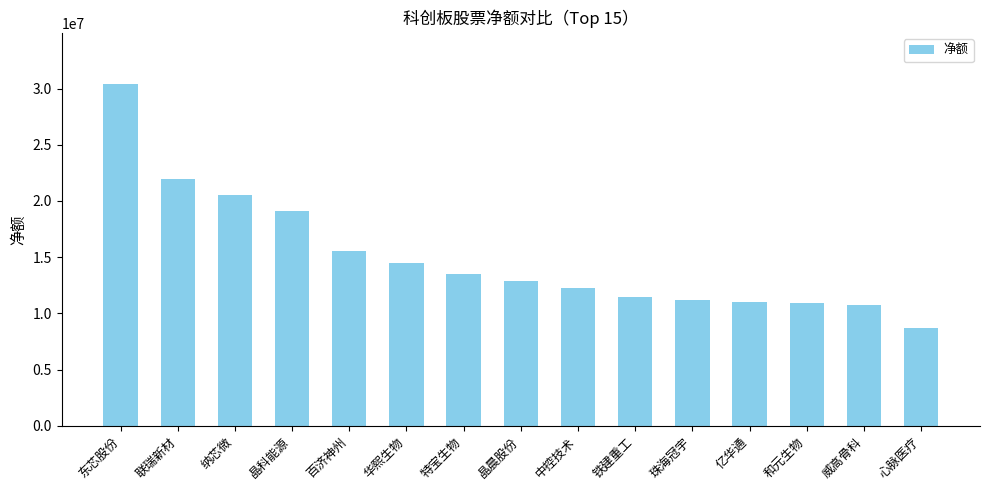

What is the sum of all values?

224592863